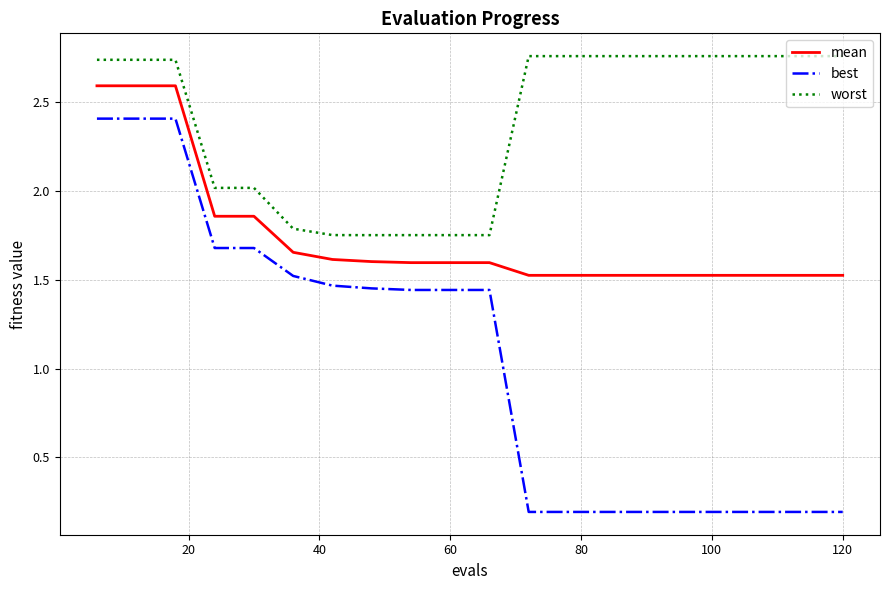

Which series has the widest spread of values?

best